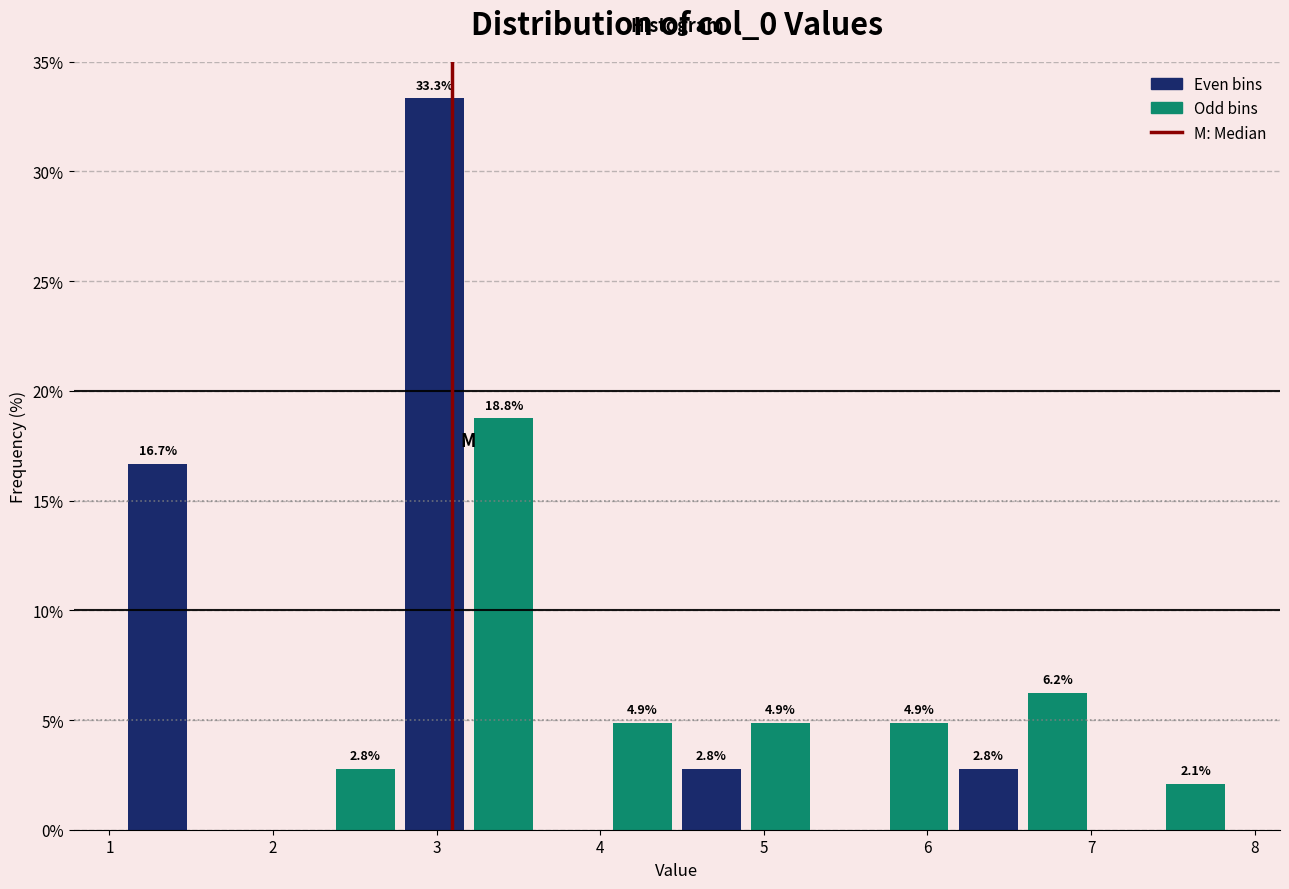

Over which range of the x-axis is the bar tallest?

2.8 to 3.2